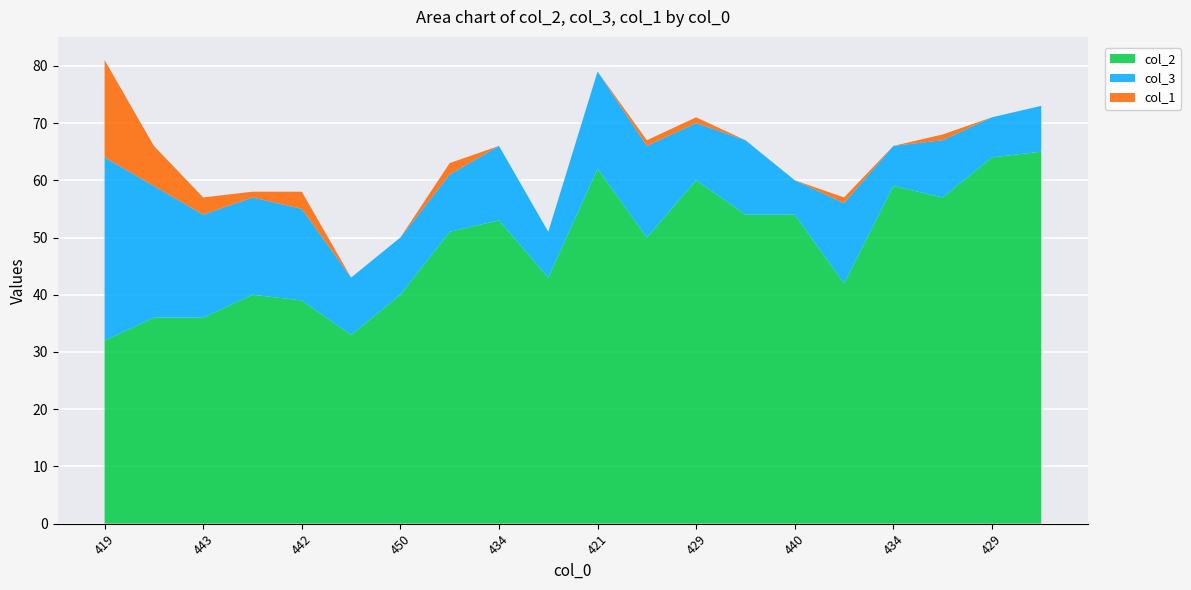

At which category does col_3 reach its first local peak?

434